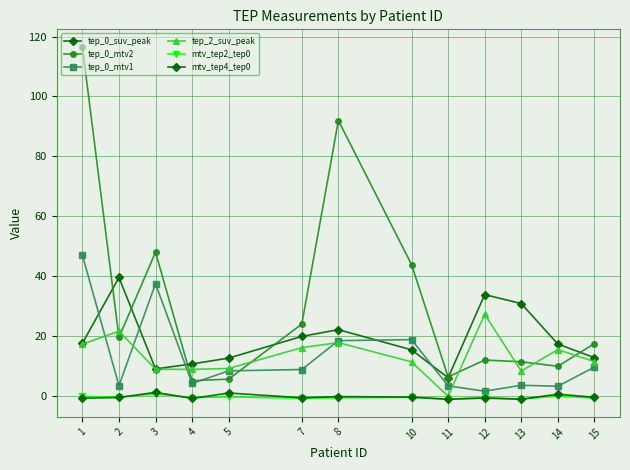

Reading left to right, extract all data points from this chart.

tep_0_suv_peak: 1=17.7	2=39.6	3=9.1	4=10.8	5=12.7	7=20.0	8=22.2	10=15.5	11=6.2	12=33.9	13=30.9	14=17.4	15=12.9
tep_0_mtv2: 1=116.5	2=19.6	3=48.1	4=5.2	5=5.7	7=24.1	8=92.0	10=43.9	11=6.5	12=12.1	13=11.5	14=10.0	15=17.6
tep_0_mtv1: 1=47.1	2=3.6	3=37.5	4=4.3	5=8.5	7=8.9	8=18.6	10=18.9	11=3.5	12=1.7	13=3.7	14=3.4	15=9.7
tep_2_suv_peak: 1=17.4	2=21.7	3=9.0	4=9.0	5=9.3	7=16.2	8=17.9	10=11.5	11=0.0	12=27.4	13=8.4	14=15.6	15=11.6
mtv_tep2_tep0: 1=-0.1	2=-0.3	3=0.8	4=-0.4	5=-0.2	7=-0.7	8=-0.5	10=-0.4	11=-1.0	12=-0.4	13=-1.0	14=0.1	15=-0.6
mtv_tep4_tep0: 1=-0.7	2=-0.4	3=1.3	4=-0.7	5=1.1	7=-0.5	8=-0.1	10=-0.3	11=-1.0	12=-0.6	13=-1.0	14=0.7	15=-0.3